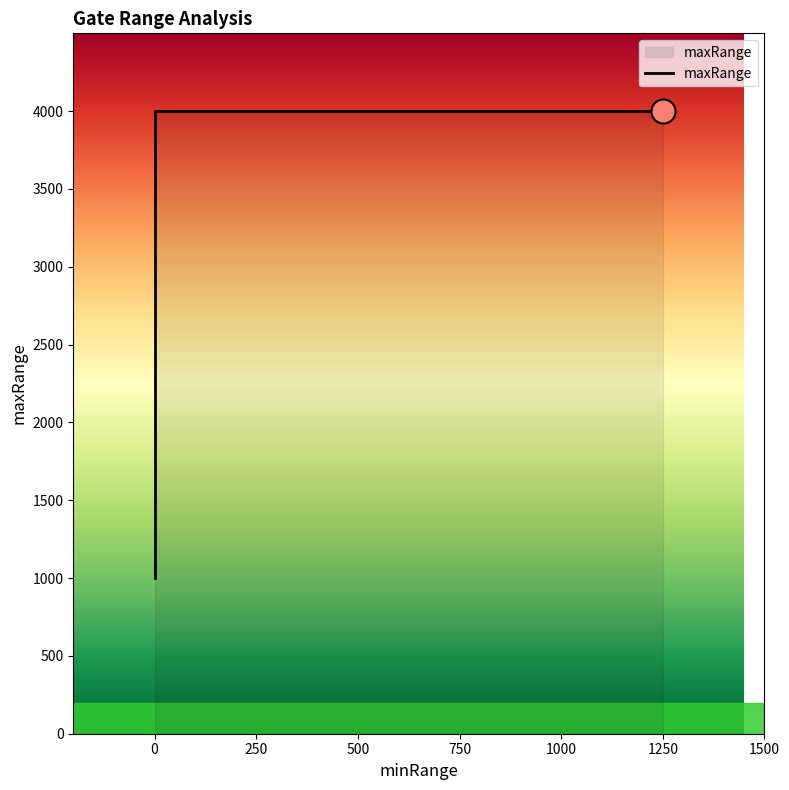

Between 1250 and 0, which is larger?

1250